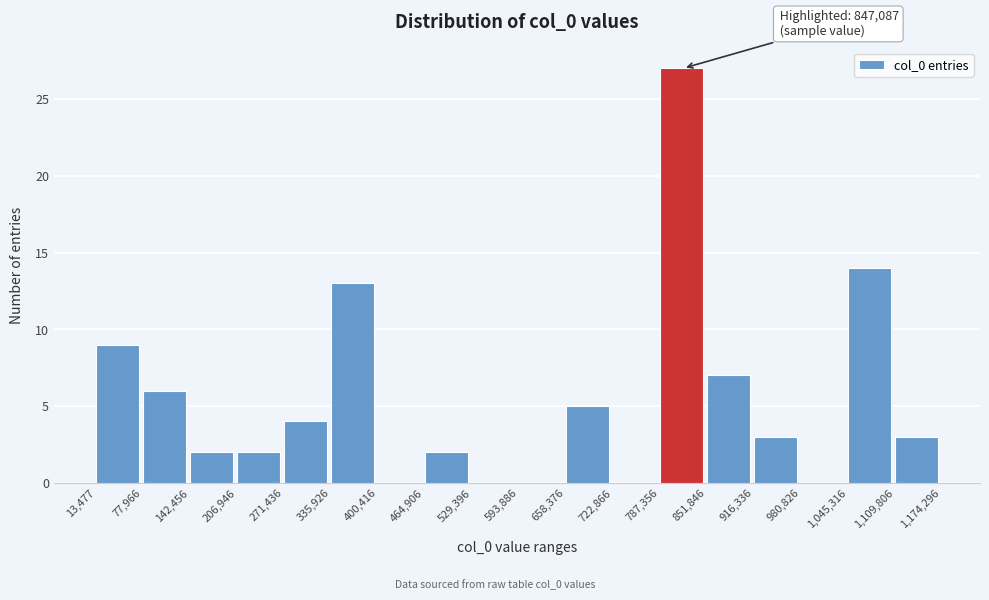

Over which range of the x-axis is the bar tallest?

787,356 to 851,846